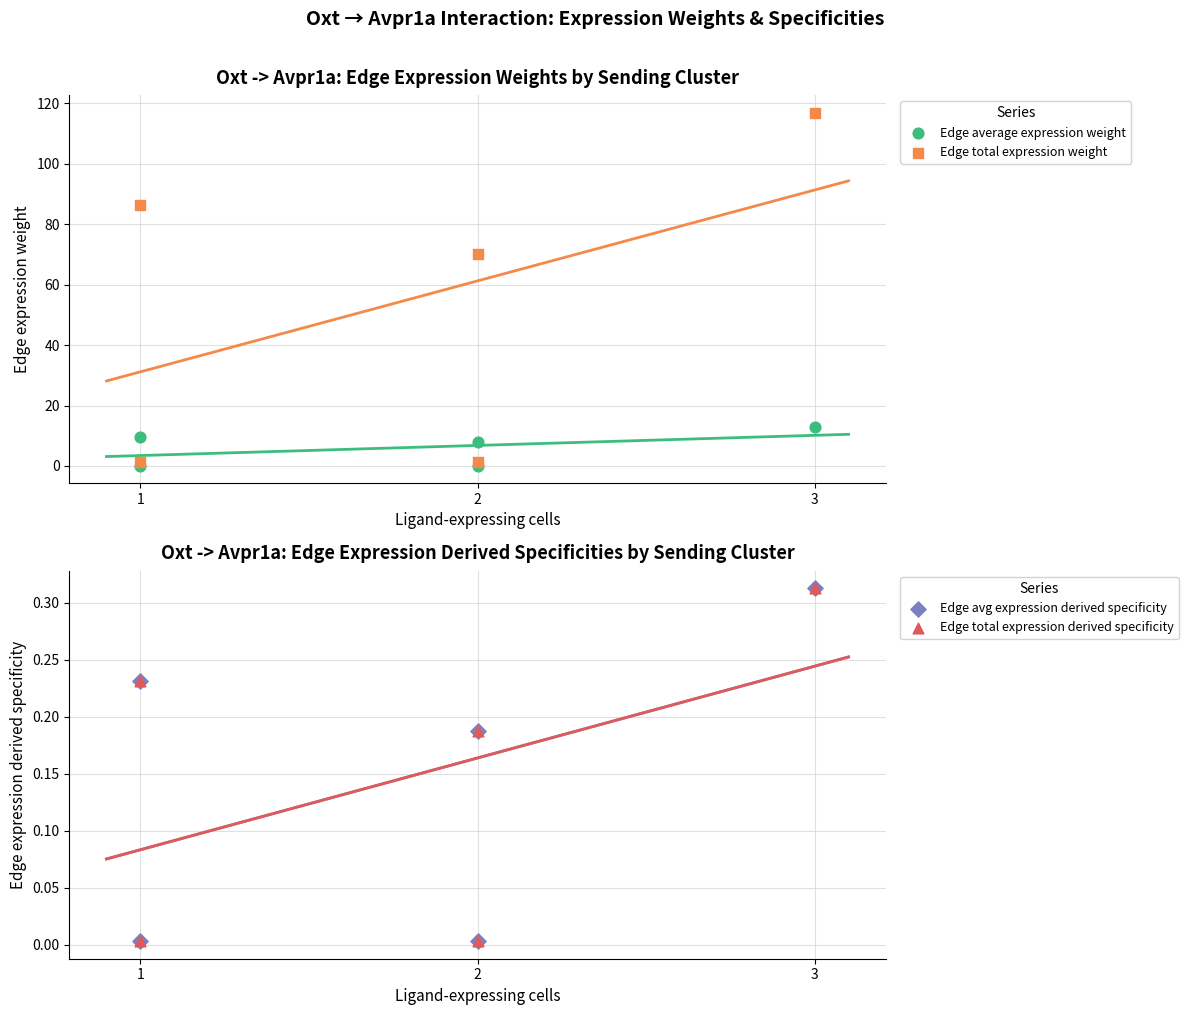

At which category is the sum across all series the highest?

3